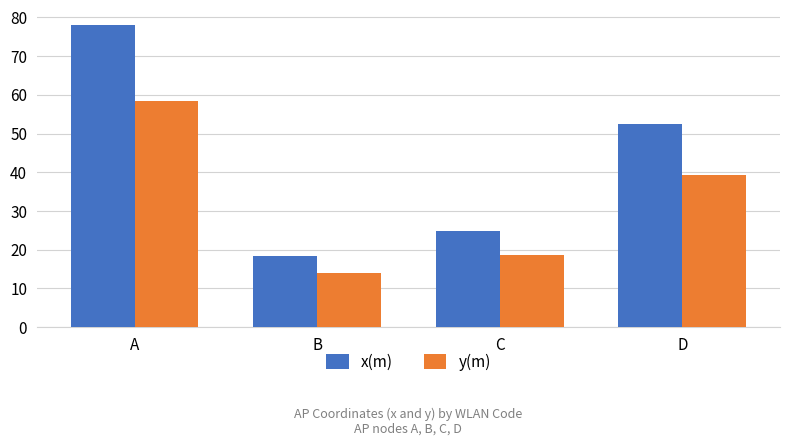

What is the sum of the y(m) values at B and A?

72.4